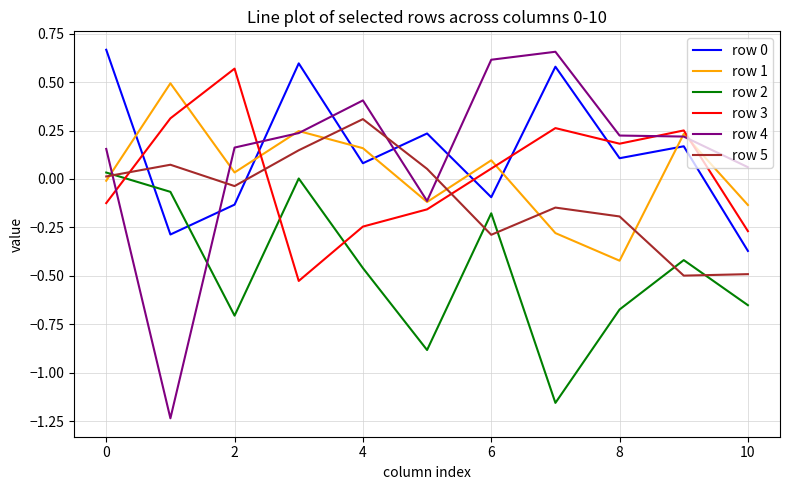

True or false: row 4 and row 0 cross at least once.

True